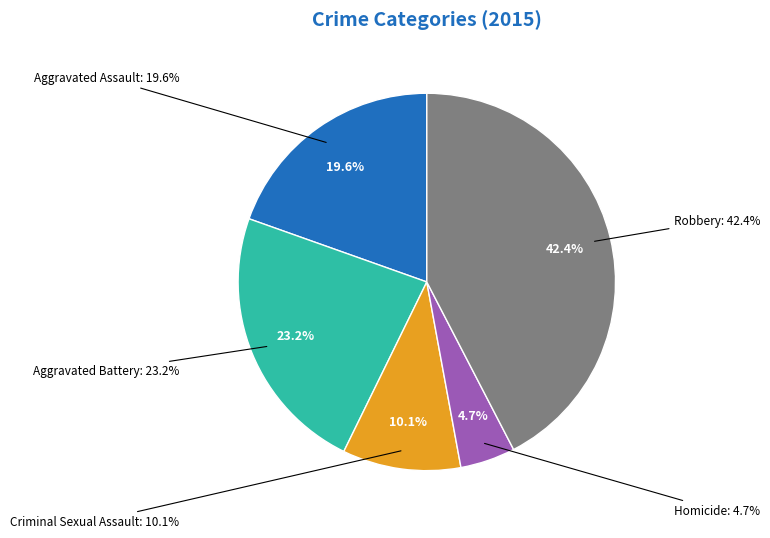

What is the ratio of the value at Aggravated Assault to the value at Robbery?

0.5